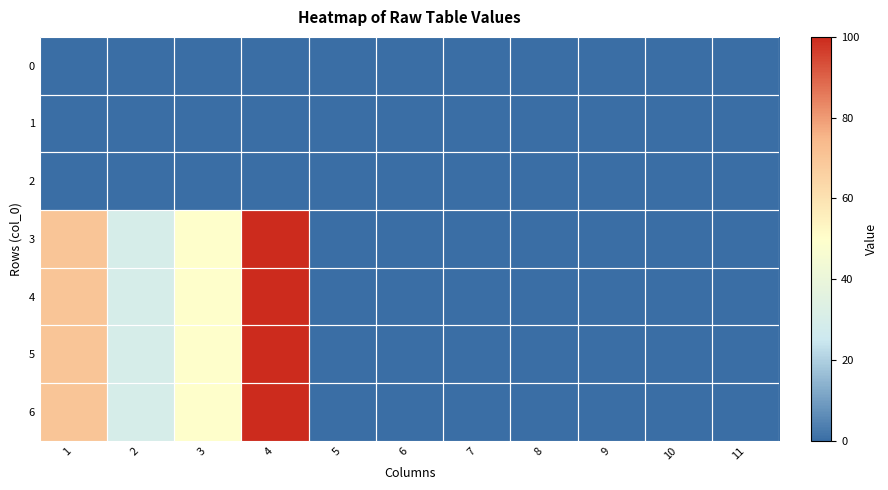

How many categories are shown in the chart?

11